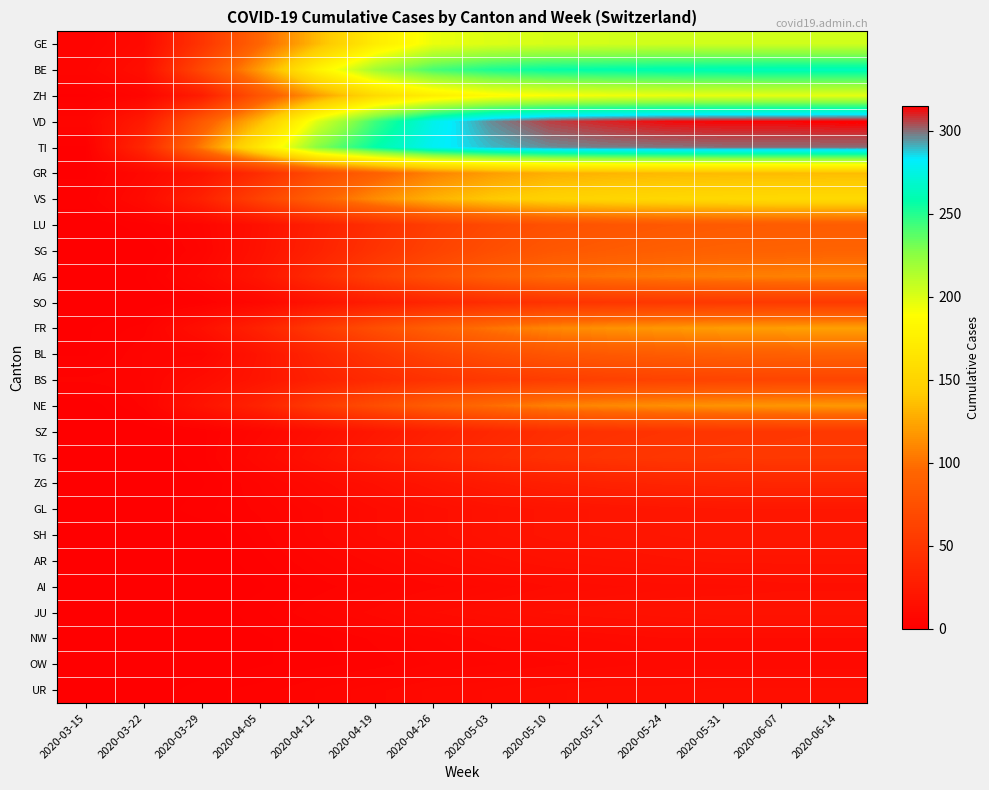

What is the greatest value displayed?

315